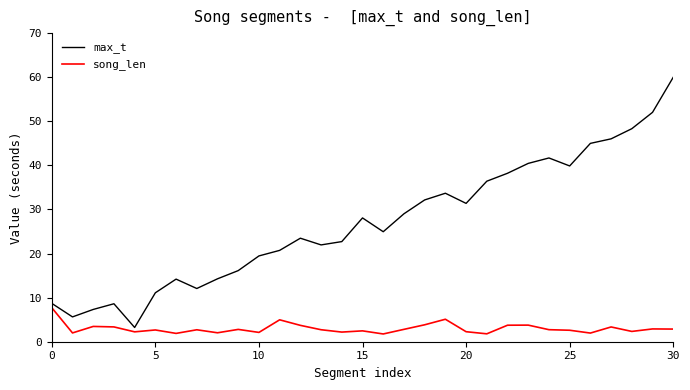

What is the greatest value displayed?

60.0